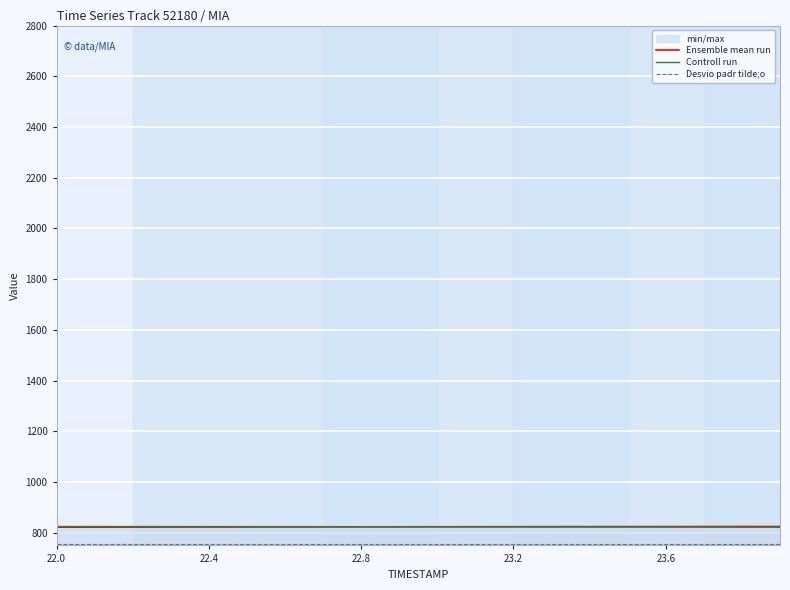

True or false: Ensemble mean run and Desvio padr tilde;o intersect in this chart.

False